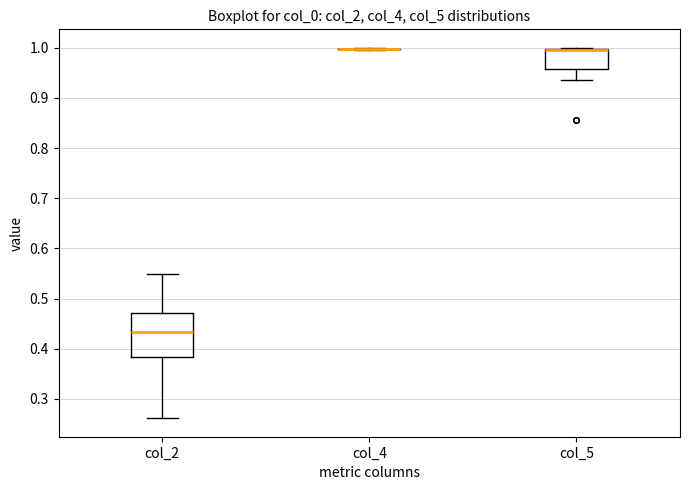

Reading left to right, transcribe this box plot: for each box, give where its median line is, the range the box spans, and where its two whiskers end, as read against the y-axis. The values are not printed on the chart, so give them approximately, as read against the axis.

col_2: median 0.43, box 0.38 to 0.47, whiskers 0.26 to 0.55
col_4: box collapsed to a line at 1.00, whiskers 1.00 to 1.00
col_5: median 1.00 (drawn on the box's upper edge), box 0.96 to 1.00, whiskers 0.94 to 1.00